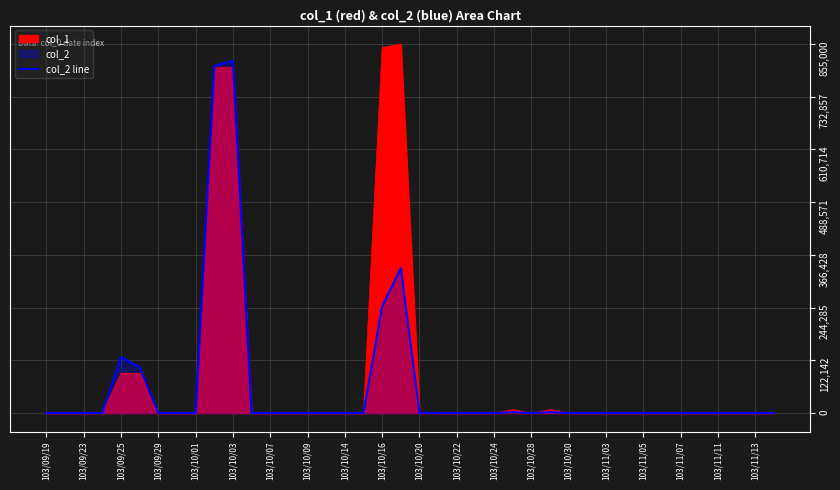

Reading left to right, what are all the values shown in this chart?

0	0	0	0	129720	105800	0	0	0	804010	816000	0	0	0	0	0	0	0	247450	335720	680	0	0	0	0	2320	0	2320	0	0	0	0	0	0	0	0	0	0	0	0